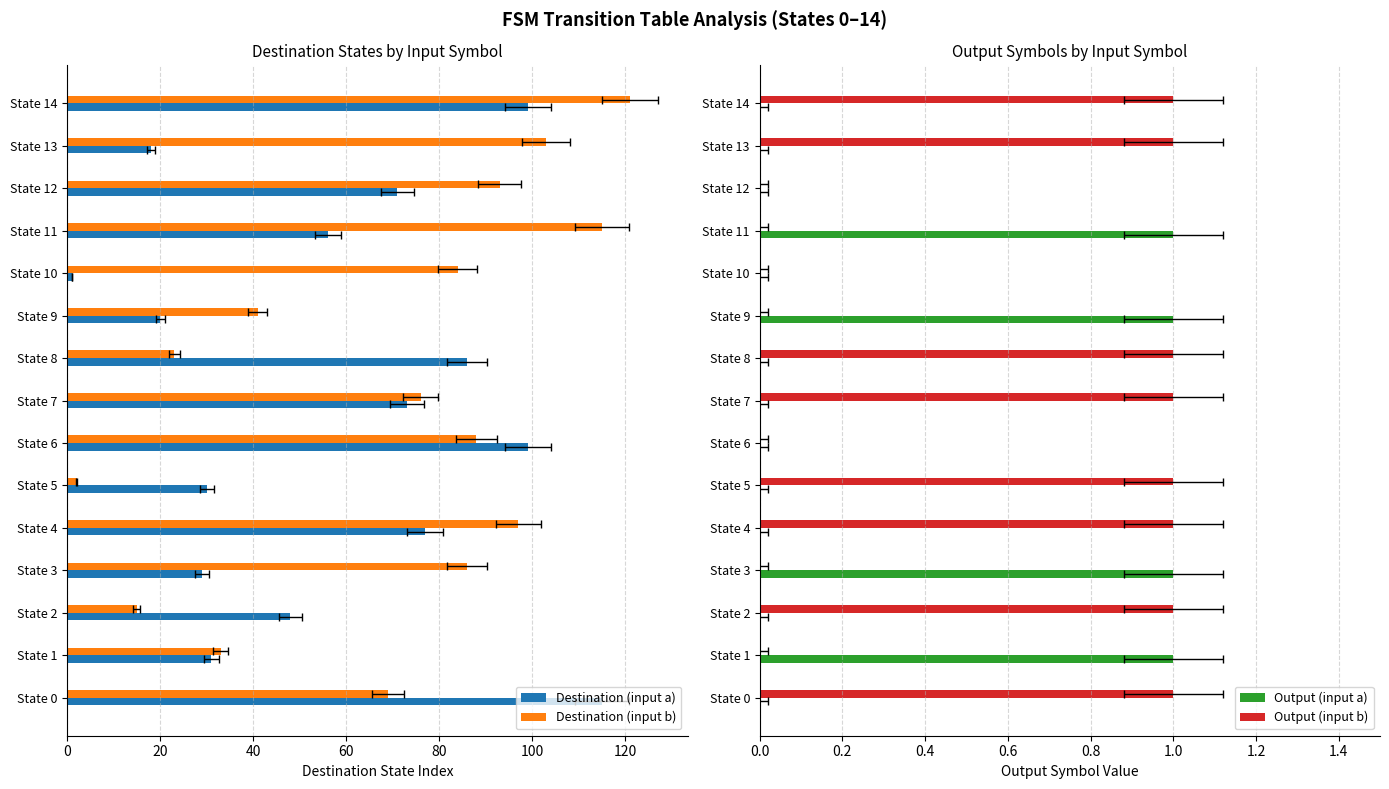

Is it true that Destination (input b) equals 123 at State 6?

False